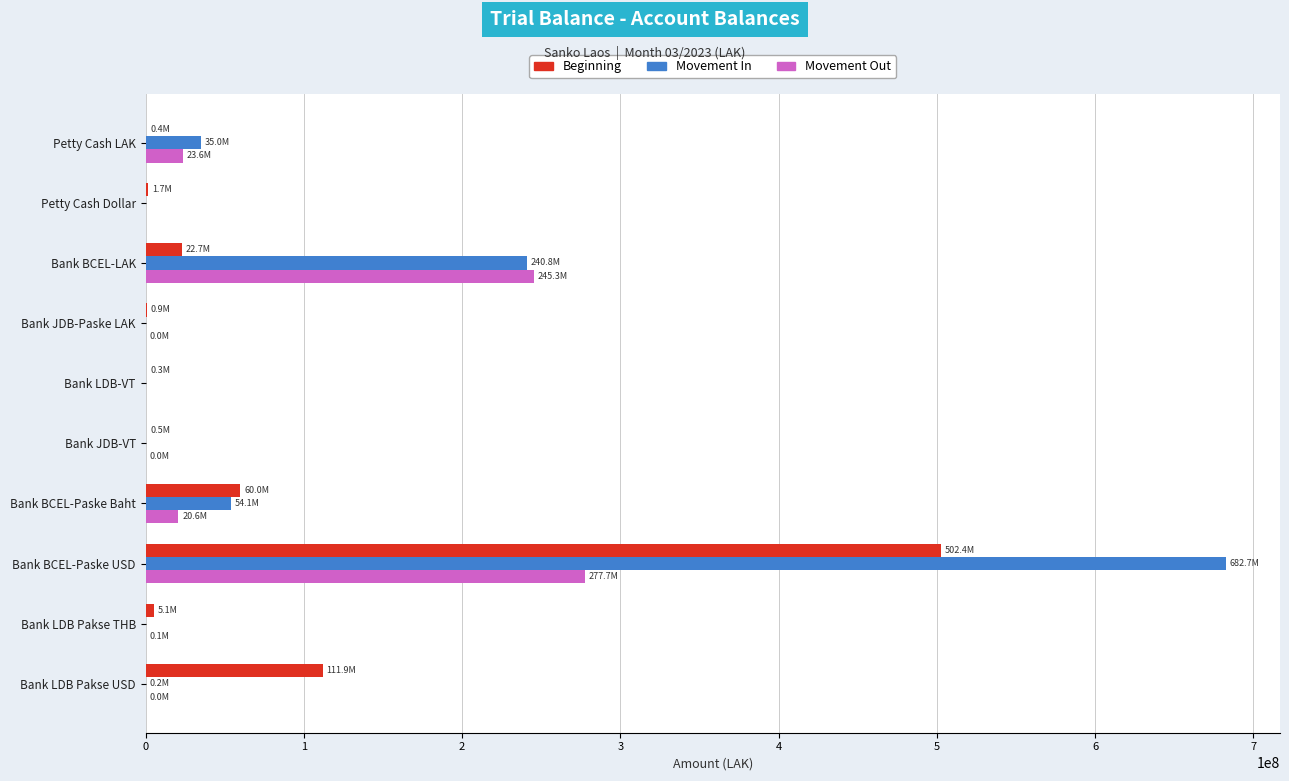

Which series has the largest total across all categories?

Movement In